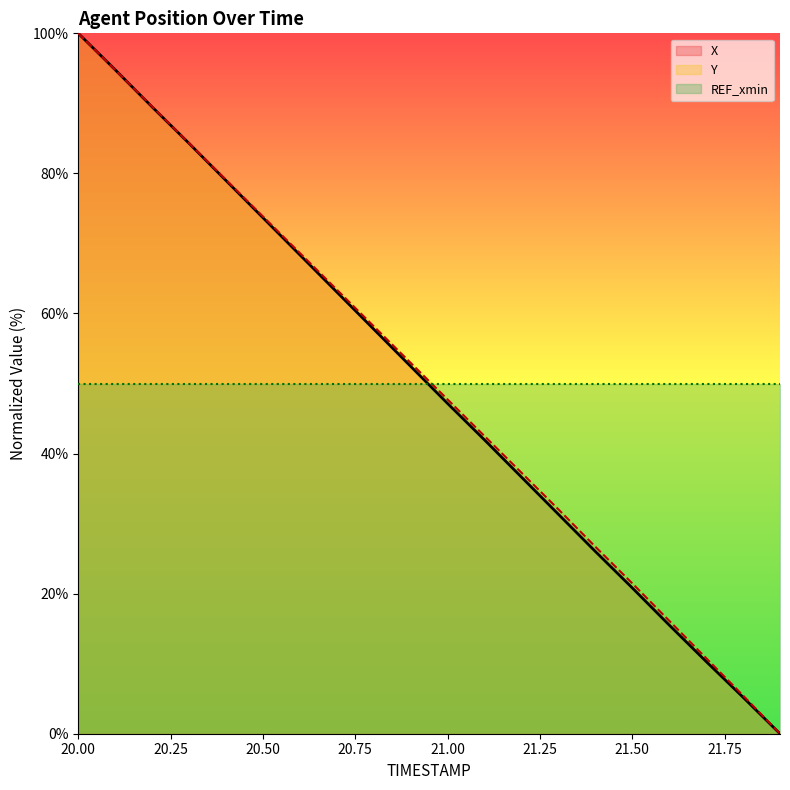

Rank the series by their average value, from lowest to highest.

X, Y